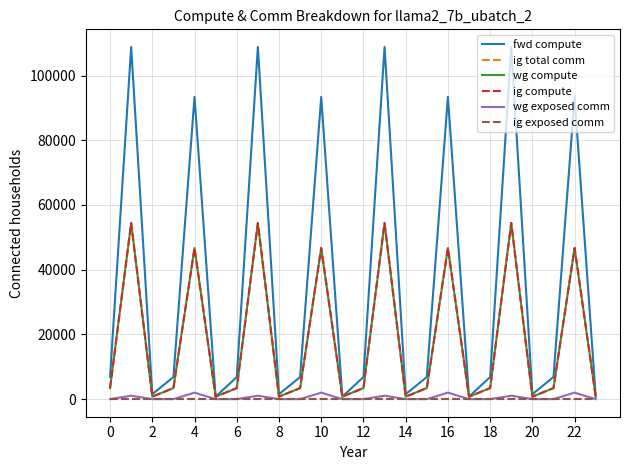

Does the chart have visible grid lines?

Yes